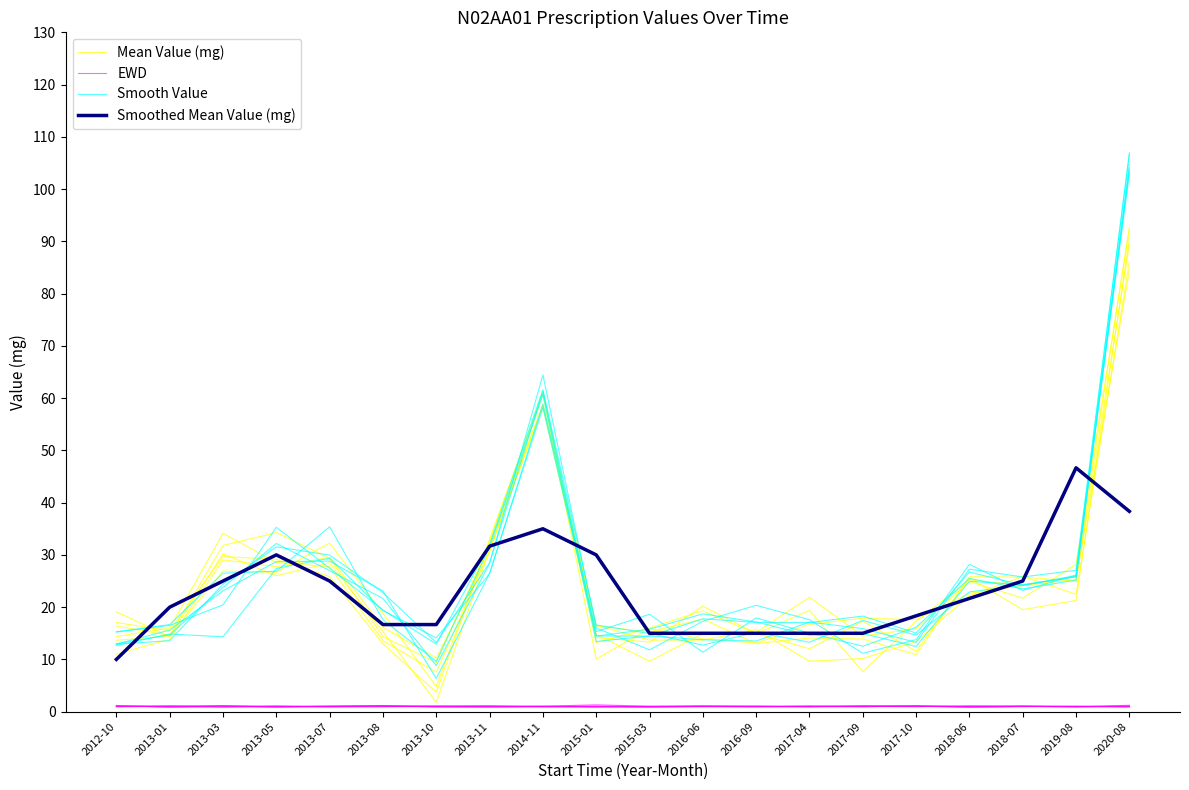

Reading right to left, transcribe all the data shown in this chart.

Mean Value (mg): 2020-08=86.1	2019-08=22.5	2018-07=25.9	2018-06=22.2	2017-10=13.4	2017-09=10.2	2017-04=9.7	2016-09=15.7	2016-06=13.7	2015-03=13.7	2015-01=16.5	2014-11=58.7	2013-11=32.1	2013-10=9.4	2013-08=14.3	2013-07=29.3	2013-05=34.3	2013-03=31.8	2013-01=14.6	2012-10=16.4
EWD: 2020-08=0.9	2019-08=1.1	2018-07=1.0	2018-06=0.9	2017-10=1.1	2017-09=0.9	2017-04=1.0	2016-09=0.9	2016-06=1.0	2015-03=0.9	2015-01=1.0	2014-11=1.0	2013-11=1.0	2013-10=0.9	2013-08=1.2	2013-07=1.0	2013-05=0.9	2013-03=1.1	2013-01=0.9	2012-10=1.1
Smooth Value: 2020-08=107.0	2019-08=26.1	2018-07=23.2	2018-06=28.2	2017-10=13.8	2017-09=11.2	2017-04=17.6	2016-09=20.3	2016-06=17.3	2015-03=11.8	2015-01=16.0	2014-11=64.4	2013-11=28.4	2013-10=8.8	2013-08=21.7	2013-07=27.0	2013-05=32.2	2013-03=23.8	2013-01=14.7	2012-10=13.0
Smoothed Mean Value (mg): 2020-08=38.3	2019-08=46.7	2018-07=25.0	2018-06=21.7	2017-10=18.3	2017-09=15.0	2017-04=15.0	2016-09=15.0	2016-06=15.0	2015-03=15.0	2015-01=30.0	2014-11=35.0	2013-11=31.7	2013-10=16.7	2013-08=16.7	2013-07=25.0	2013-05=30.0	2013-03=25.0	2013-01=20.0	2012-10=10.0